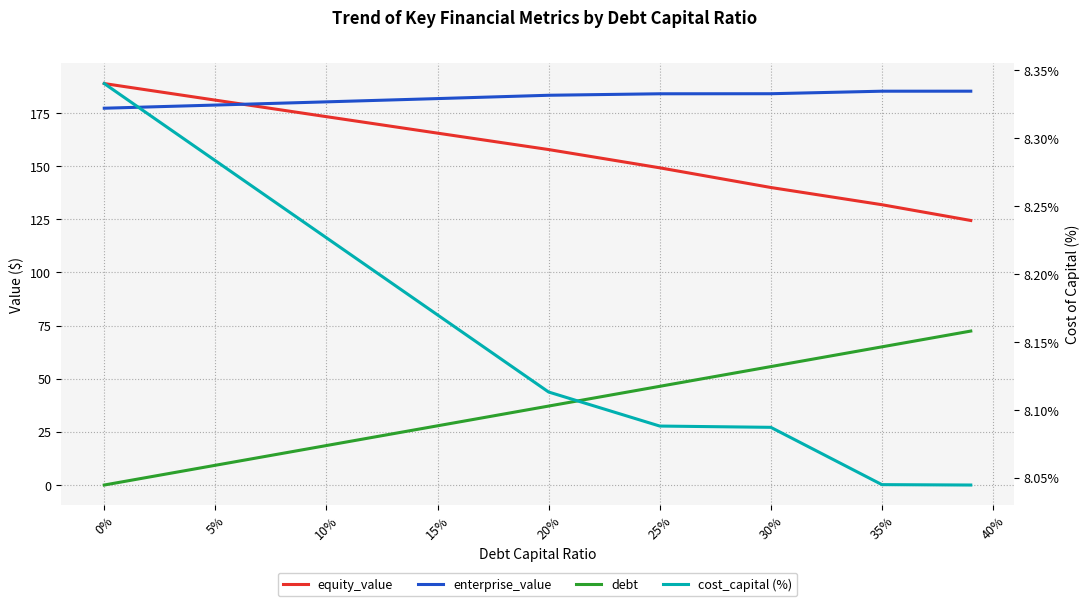

Reading left to right, transcribe all the data shown in this chart.

equity_value: 188.8	181.0	173.3	165.5	157.8	149.2	140.0	131.9	124.4
enterprise_value: 177.2	178.7	180.2	181.8	183.3	184.0	184.1	185.3	185.3
debt: 0.0	9.3	18.6	27.9	37.1	46.4	55.7	65.0	72.4
cost_capital (%): 8.3	8.3	8.2	8.2	8.1	8.1	8.1	8.0	8.0